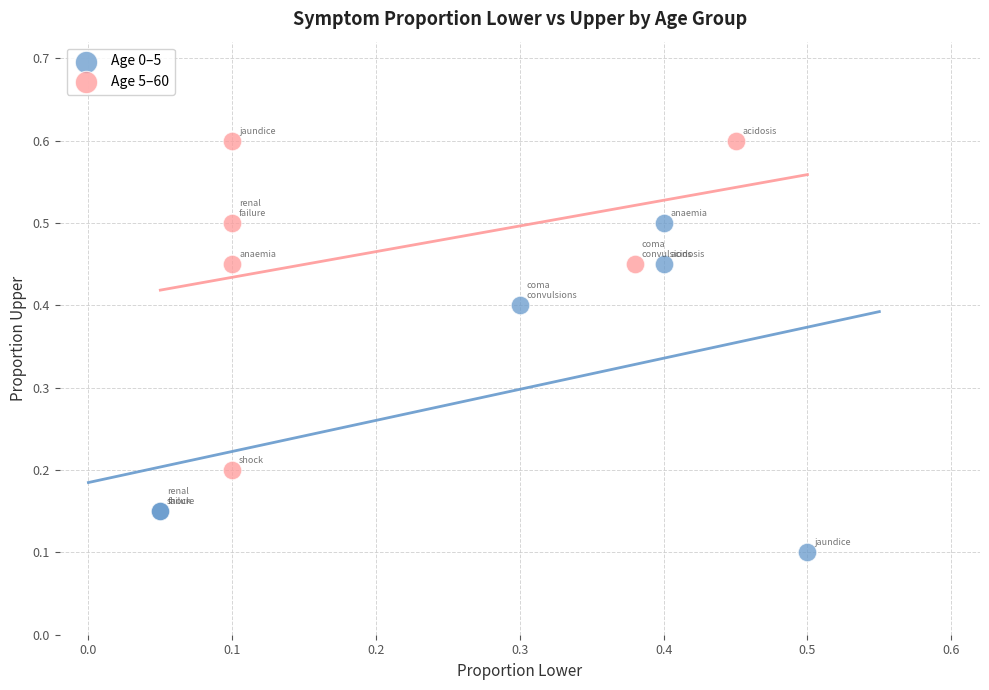

Which series reaches the minimum Y coordinate?

Age 0–5